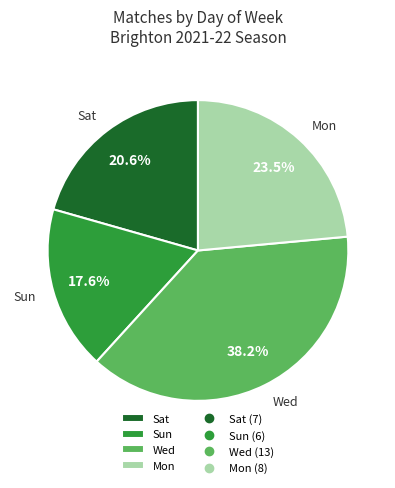

Does any single category account for the majority?

No